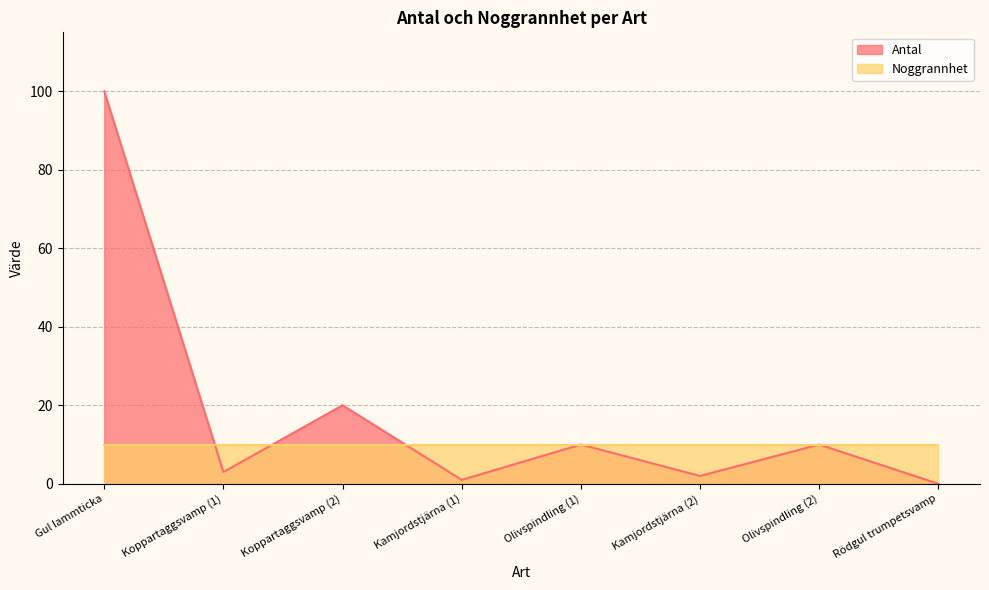

What is the difference between the maximum and minimum values?

100